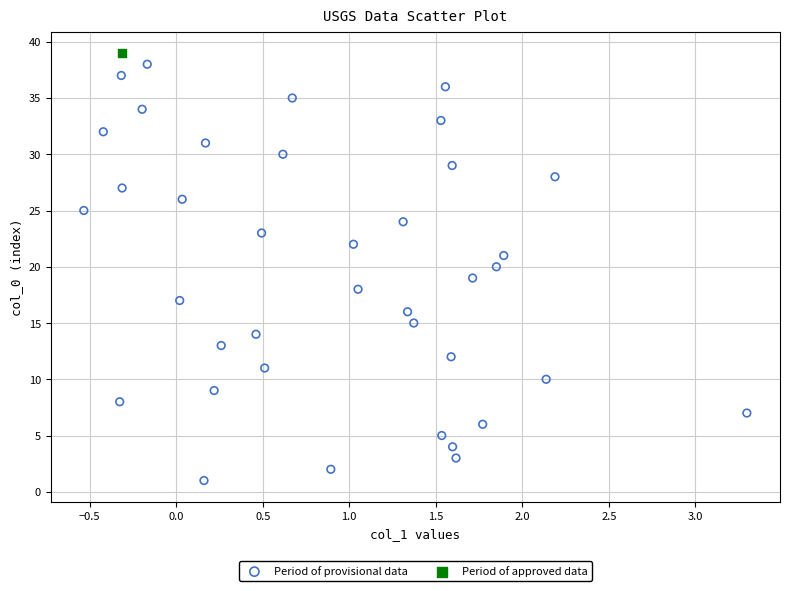

What are all the series names shown in the legend?

Period of provisional data, Period of approved data